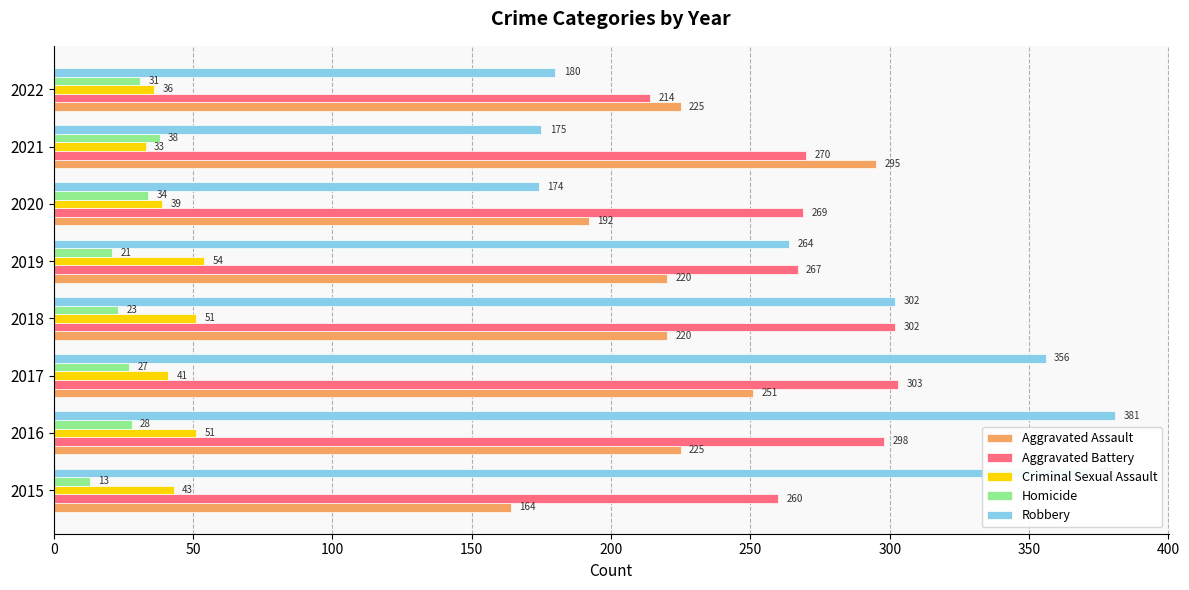

What is the lowest value of the Homicide series?

13